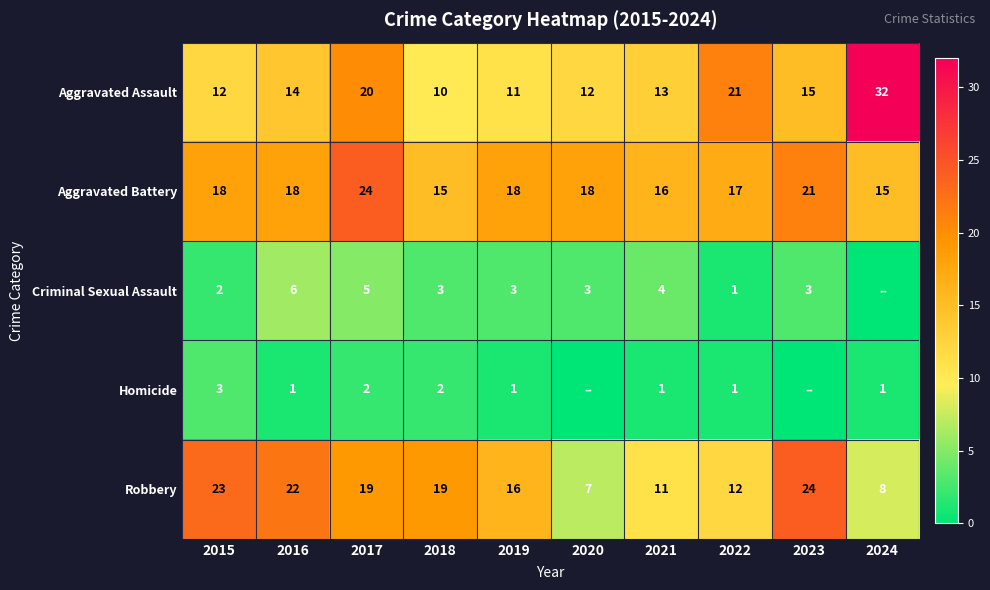

At which category does the chart reach its minimum across all series?

2024